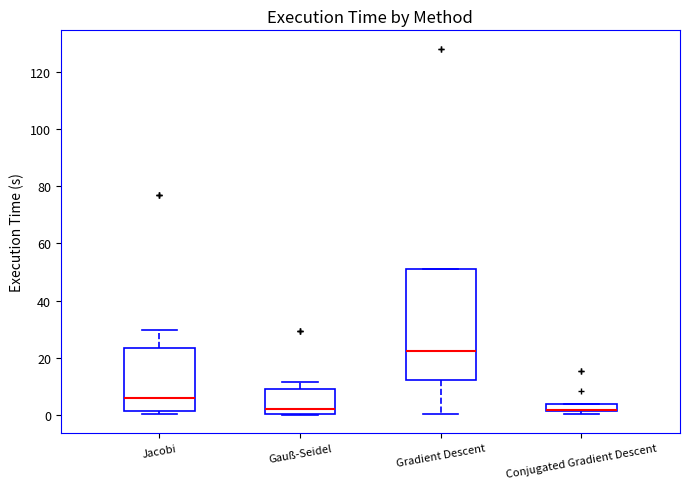

Comparing the boxes themselves (not the whiskers), which one is the tallest?

Gradient Descent